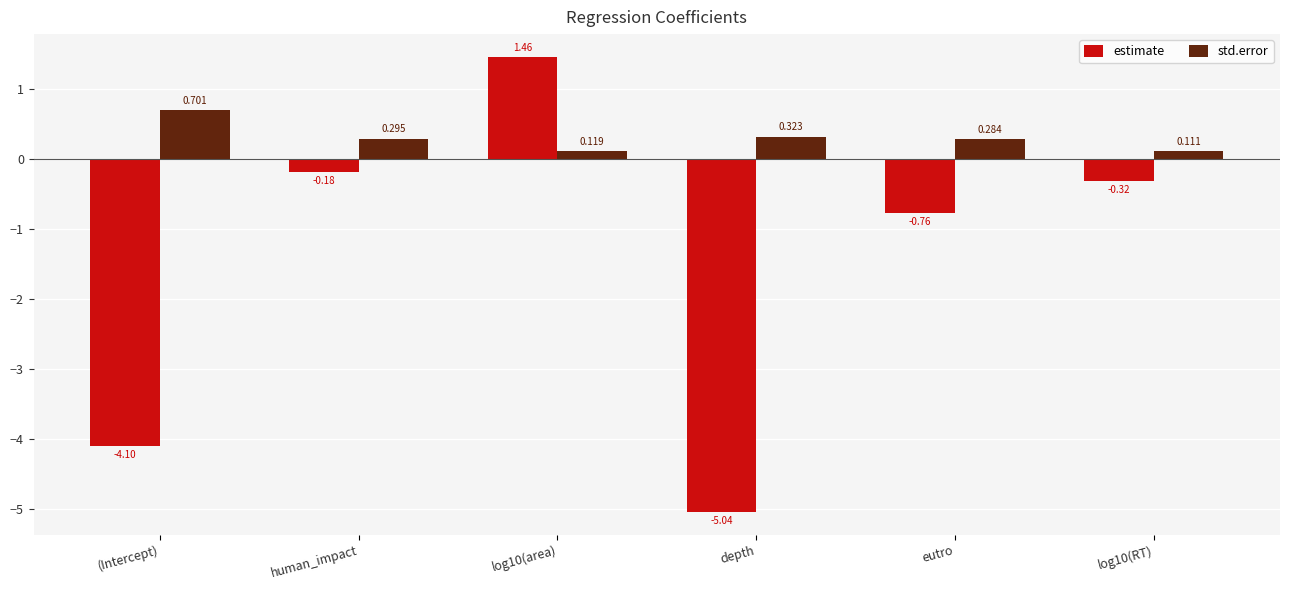

What is the value of the std.error bar at the 1st from the left?

0.7